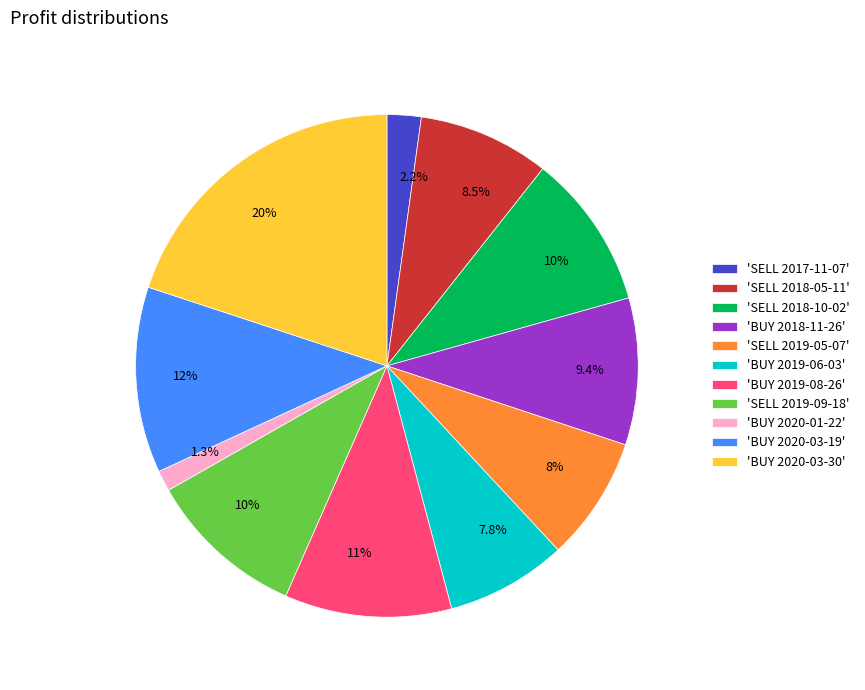

Is there a majority slice in this chart?

No